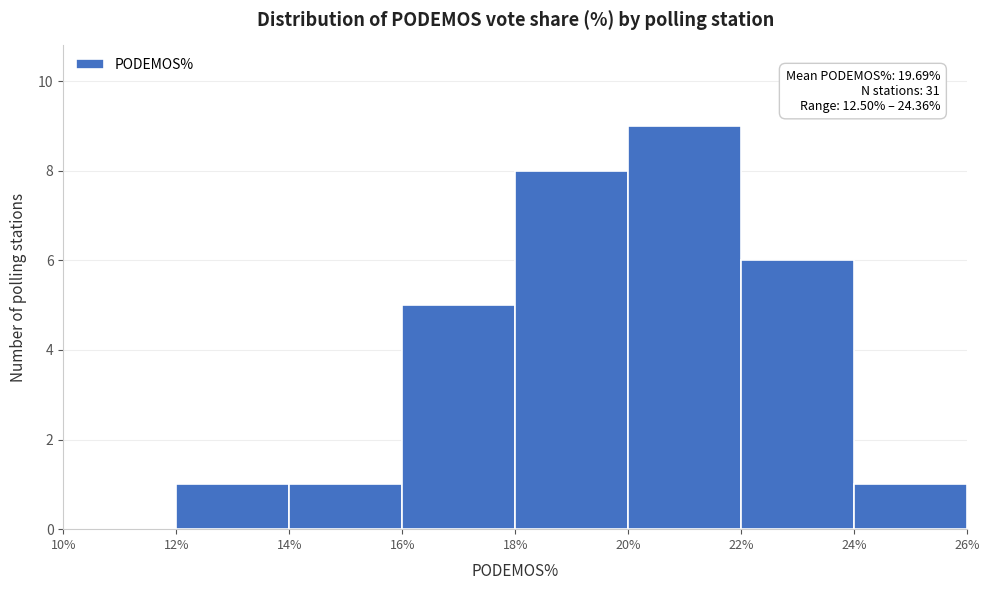

Which range on the x-axis has the tallest bar?

20% to 22%